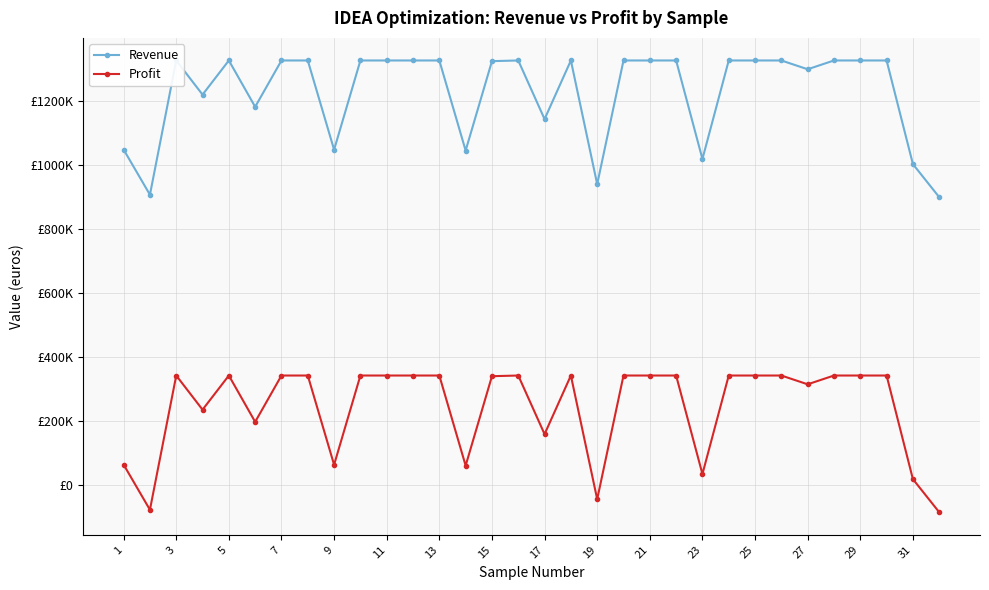

Reading left to right, list all the values displayed in this chart.

Revenue: 1048979.2	907800.5	1327563.8	1220737.3	1327563.8	1182613.6	1327563.8	1327563.8	1048539.7	1327563.8	1327563.8	1327563.8	1327563.8	1045866.3	1325476.9	1327563.8	1144196.9	1327563.8	940723.9	1327563.8	1327563.8	1327563.8	1019534.9	1327563.8	1327563.8	1327563.8	1300097.7	1327563.8	1327563.8	1327563.8	1003567.6	900146.5
Profit: 63936.6	-77242.0	342521.3	235694.8	342521.3	197571.1	342521.3	342521.3	63497.2	342521.3	342521.3	342521.3	342521.3	60823.7	340434.3	342521.3	159154.4	342521.3	-44318.6	342521.3	342521.3	342521.3	34492.4	342521.3	342521.3	342521.3	315055.1	342521.3	342521.3	342521.3	18525.1	-84896.0